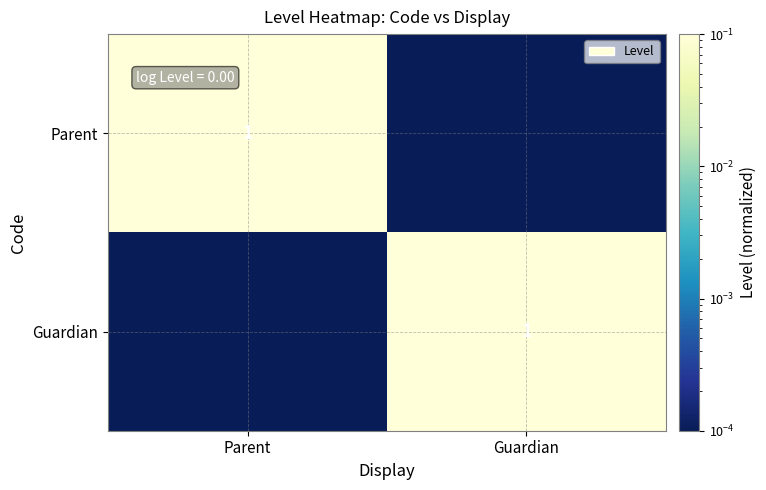

At which category is the sum across all series the highest?

Parent